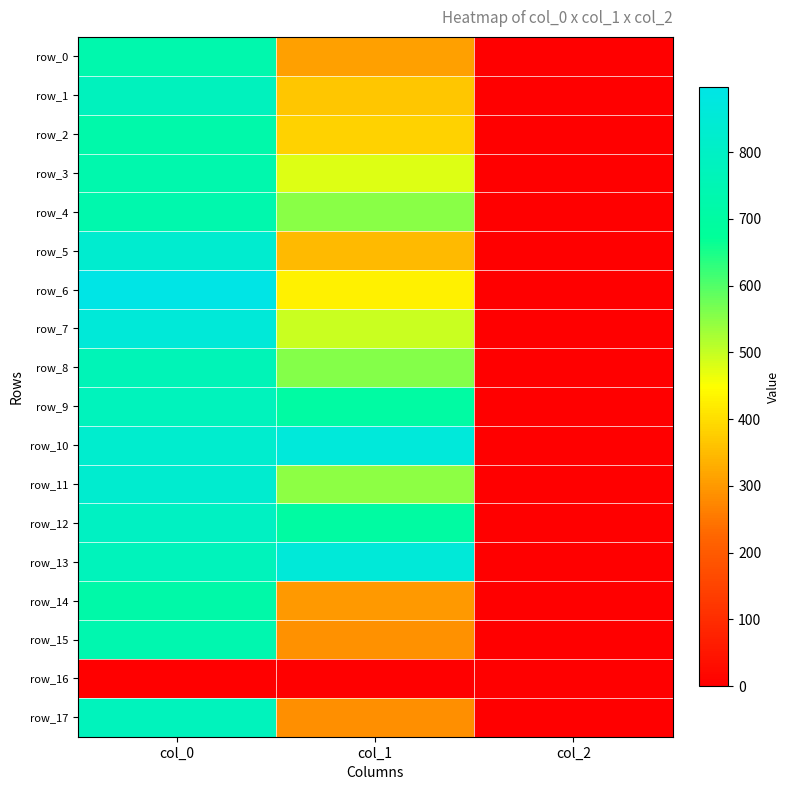

Rank the series at col_0 from highest to lowest value.

row_6, row_7, row_5, row_11, row_10, row_12, row_1, row_9, row_17, row_13, row_8, row_15, row_0, row_3, row_4, row_2, row_14, row_16